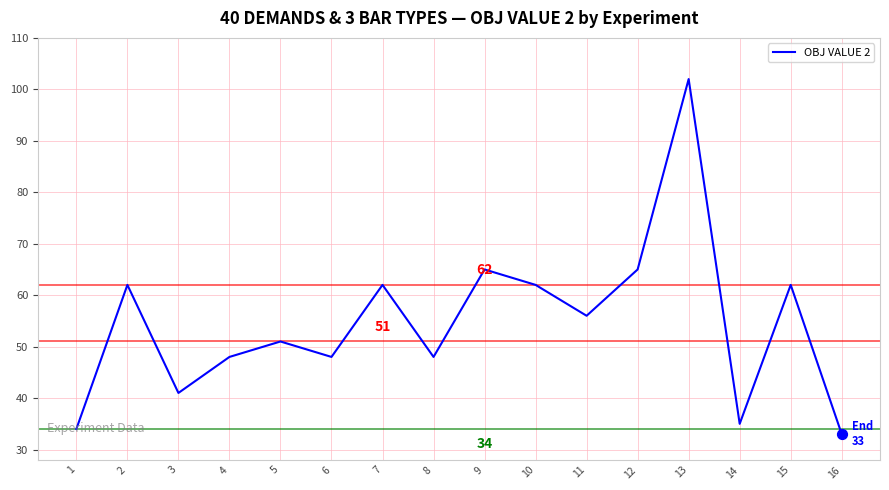

Approximately how many times larger is the value at 11 compared to 5?

1.1